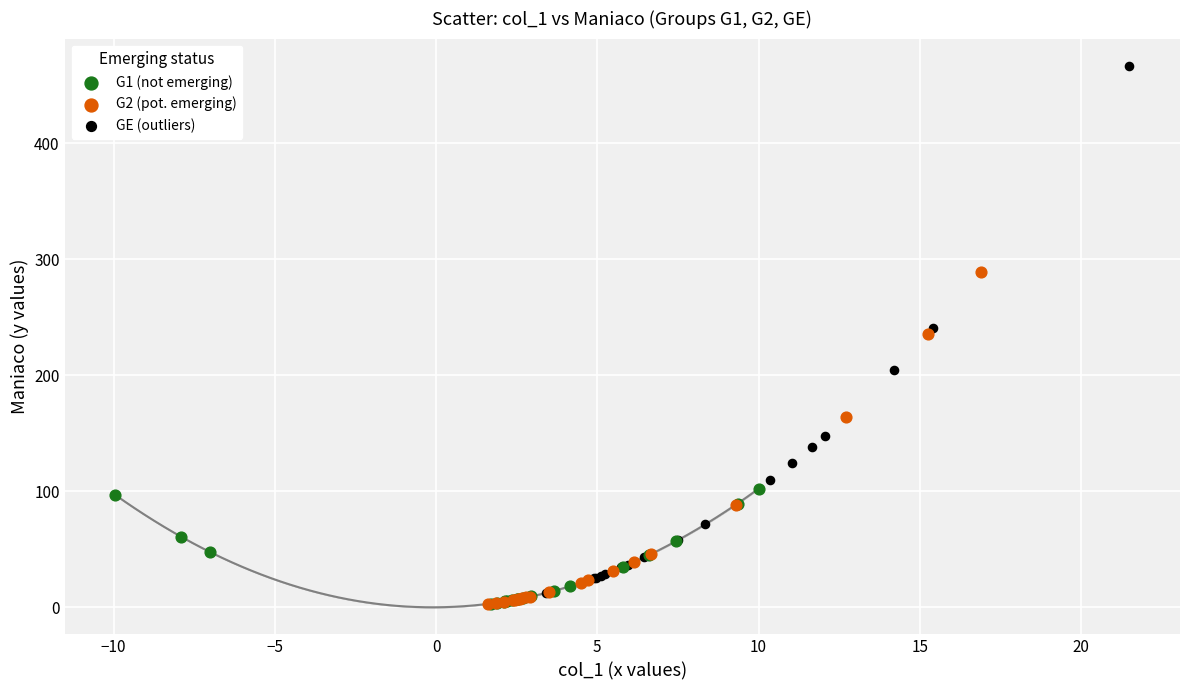

What are all the series names shown in the legend?

G1 (not emerging), G2 (pot. emerging), GE (outliers)